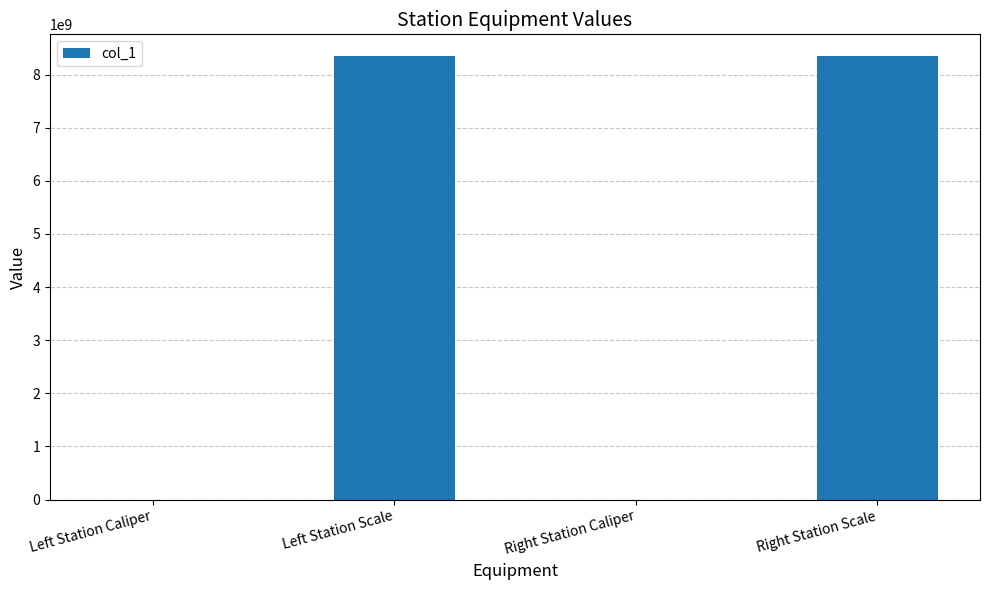

Is it true that the value at Left Station Scale is 8340107097?

True